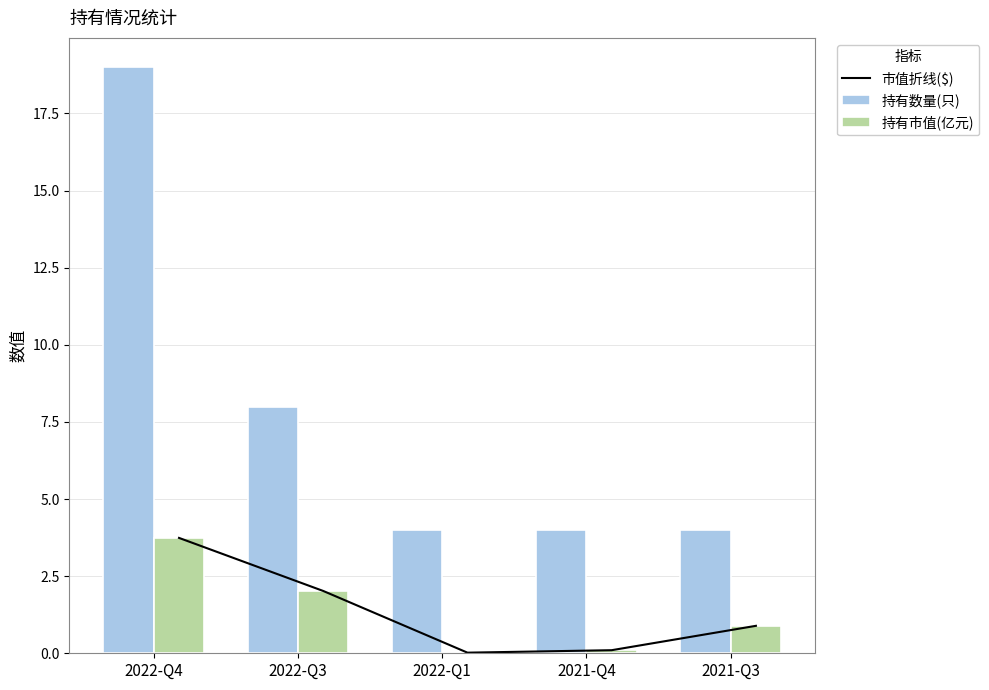

Which series has the widest spread of values?

持有数量(只)